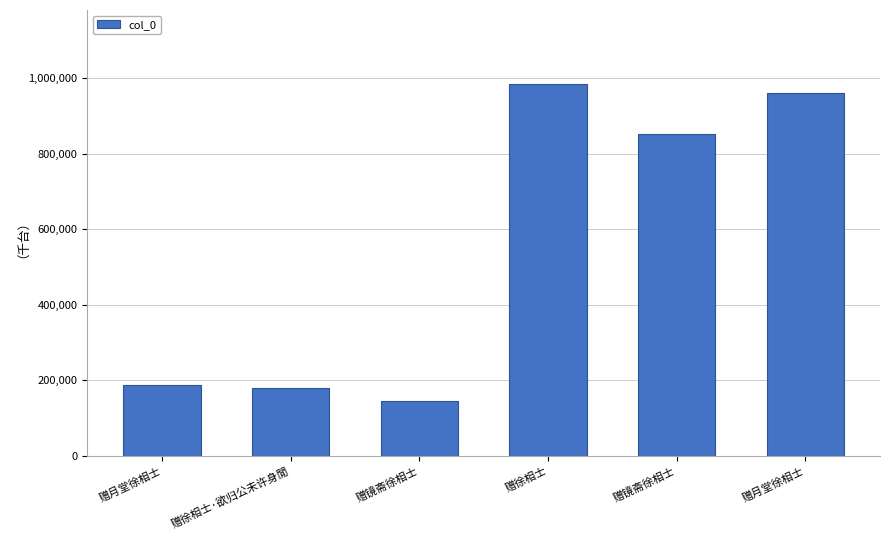

How many data points are less than 851782?

3